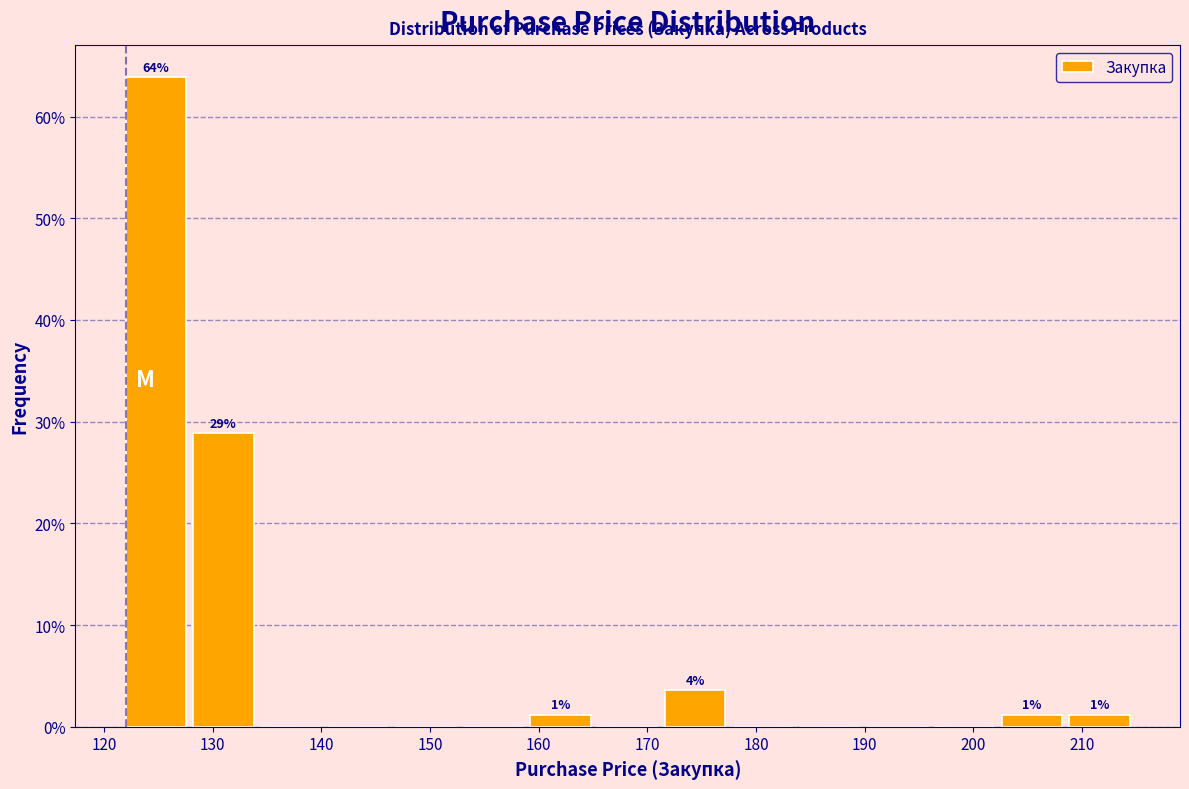

Over which range of the x-axis is the bar tallest?

122.0 to 128.2